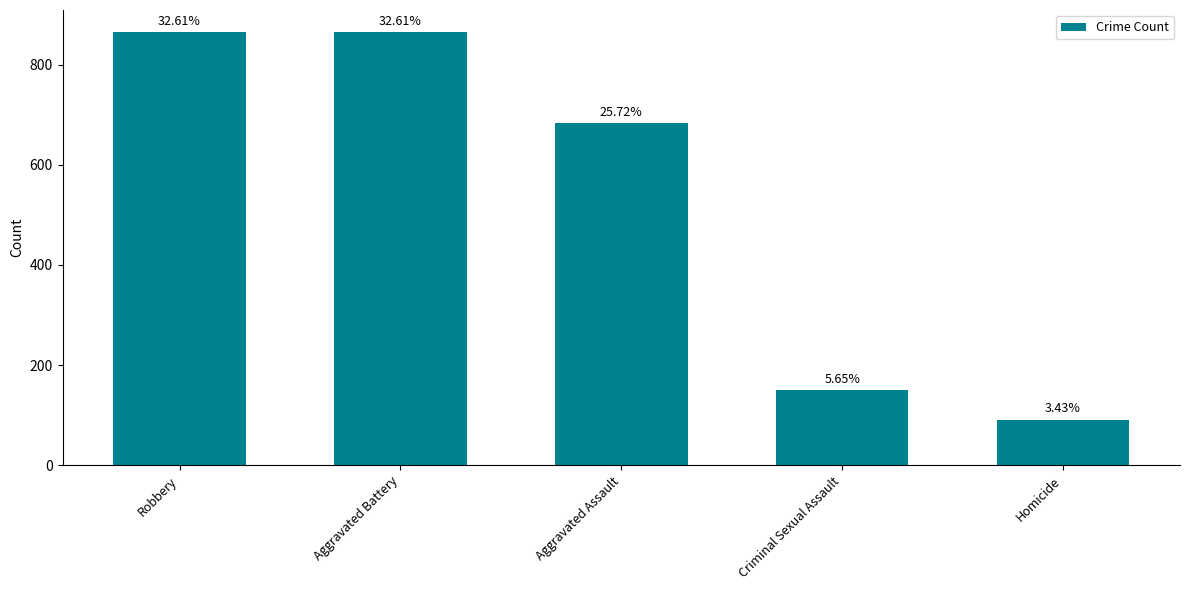

Does the chart contain any negative values?

No